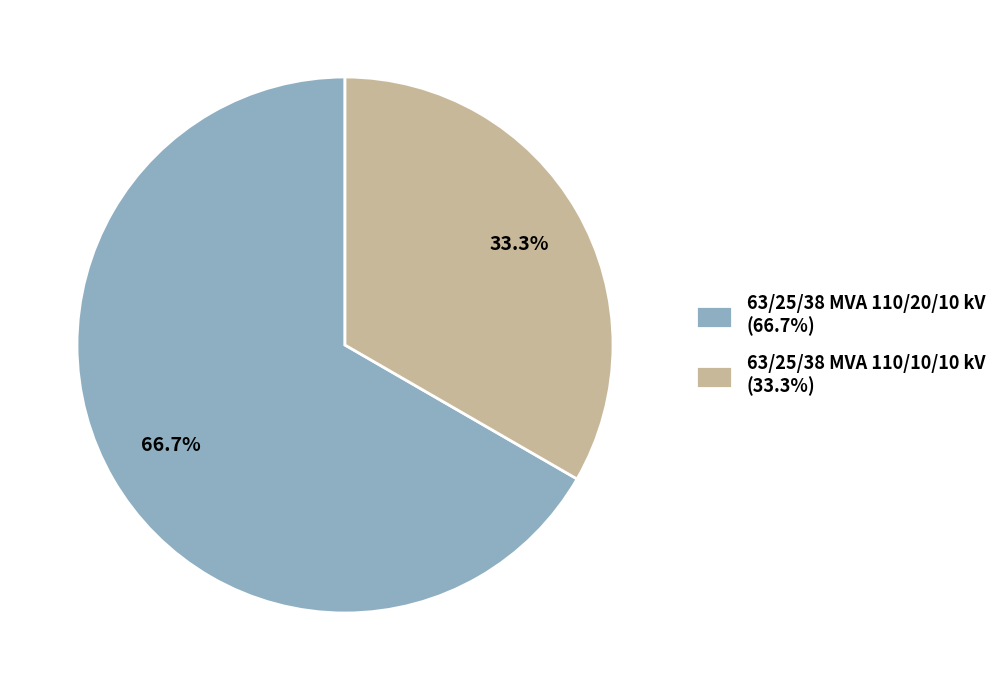

To the nearest percent, what is the combined percentage of 63/25/38 MVA 110/20/10 kV and 63/25/38 MVA 110/10/10 kV?

100%